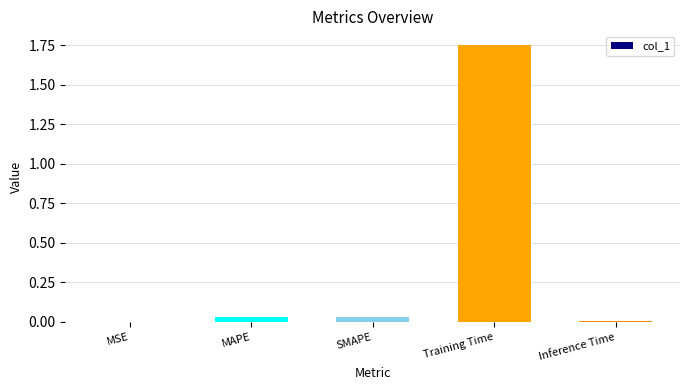

How many series are shown in this chart?

1